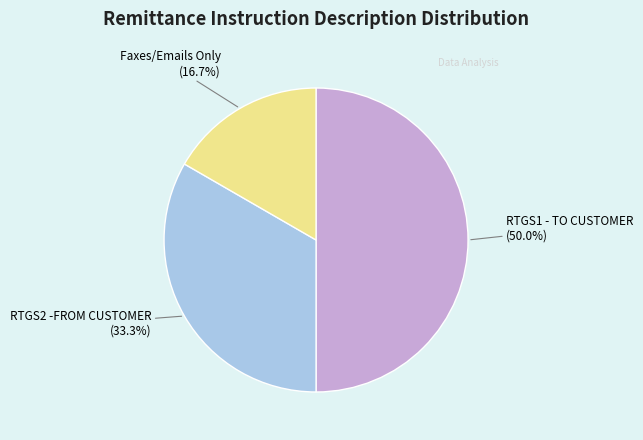

What is the smallest slice in the pie chart?

Faxes/Emails Only